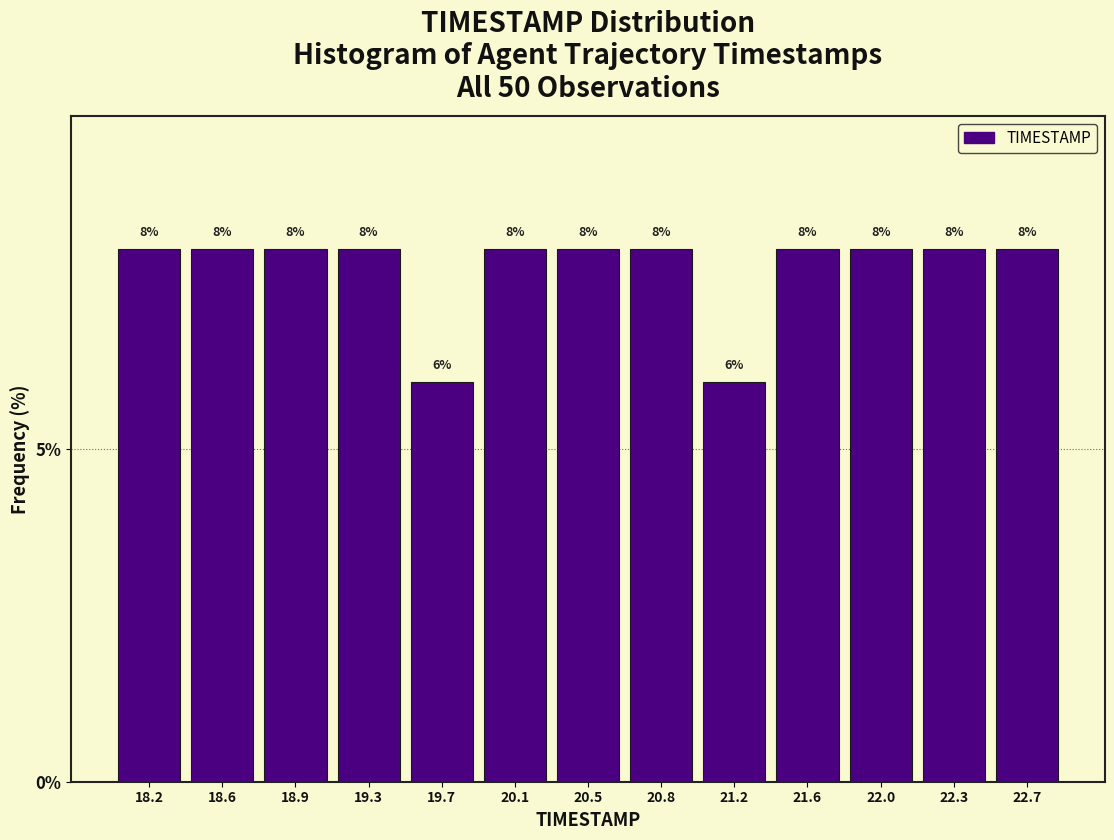

Reading left to right, transcribe this chart: for each bar, give the range it covers on the x-axis and its height. The bar edges are not printed on the chart, so give them approximately, as read against the axis.

18.00 to 18.40: 8
18.40 to 18.75: 8
18.75 to 19.15: 8
19.15 to 19.50: 8
19.50 to 19.90: 6
19.90 to 20.25: 8
20.25 to 20.65: 8
20.65 to 21.00: 8
21.00 to 21.40: 6
21.40 to 21.75: 8
21.75 to 22.15: 8
22.15 to 22.50: 8
22.50 to 22.90: 8